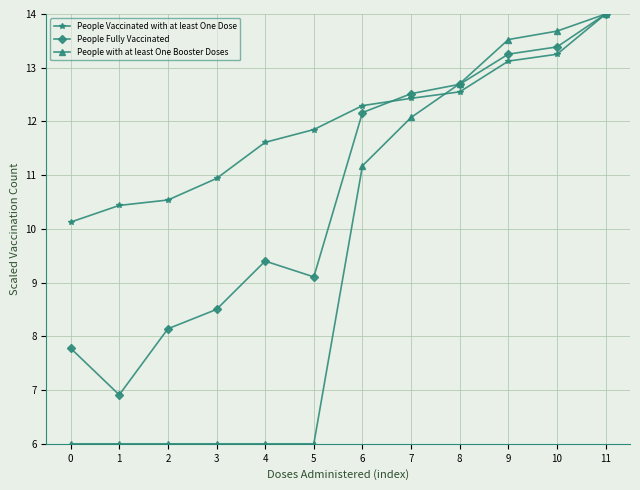

What is the difference between the People Vaccinated with at least One Dose values at 11 and 7?

1.6